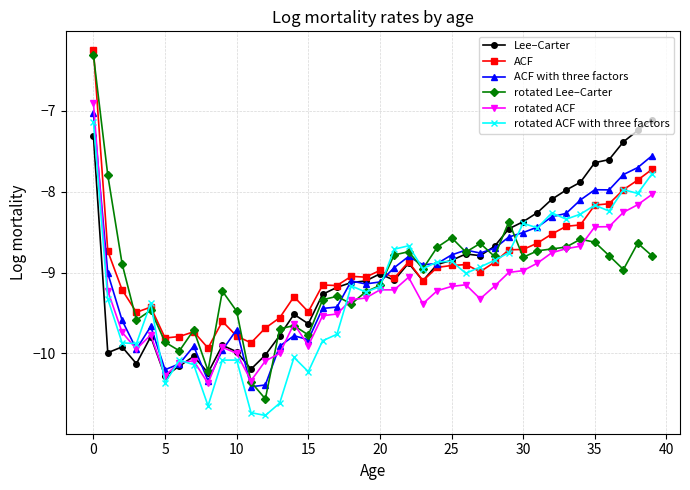

What is the difference between the second highest and minimum values in the rotated ACF with three factors series?

3.0